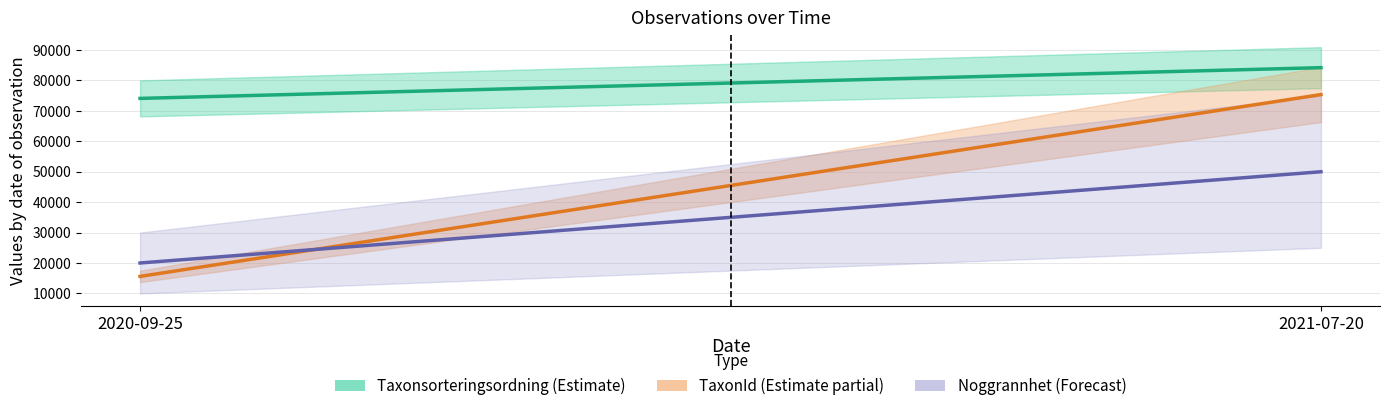

What is the label of the 2nd point from the left?

2021-07-20